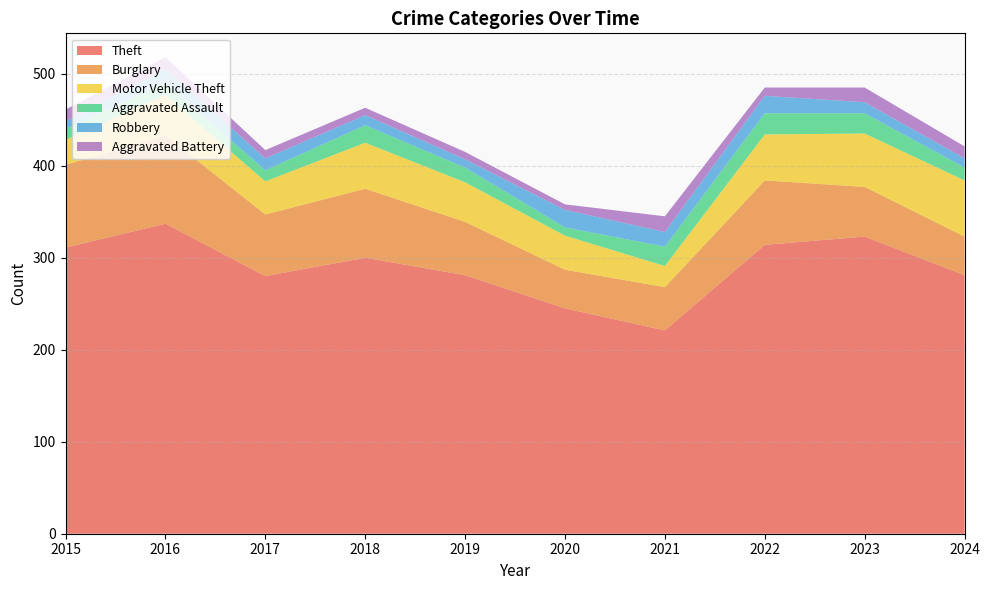

Reading right to left, list all the values displayed in this chart.

Theft: 2024=281	2023=323	2022=314	2021=221	2020=245	2019=281	2018=300	2017=280	2016=337	2015=311
Burglary: 2024=42	2023=54	2022=70	2021=47	2020=42	2019=58	2018=75	2017=67	2016=96	2015=90
Motor Vehicle Theft: 2024=61	2023=58	2022=50	2021=23	2020=37	2019=43	2018=50	2017=36	2016=44	2015=27
Aggravated Assault: 2024=14	2023=22	2022=23	2021=21	2020=9	2019=16	2018=19	2017=12	2016=13	2015=12
Robbery: 2024=10	2023=12	2022=19	2021=16	2020=19	2019=9	2018=11	2017=13	2016=15	2015=8
Aggravated Battery: 2024=13	2023=16	2022=9	2021=17	2020=6	2019=8	2018=8	2017=9	2016=13	2015=13